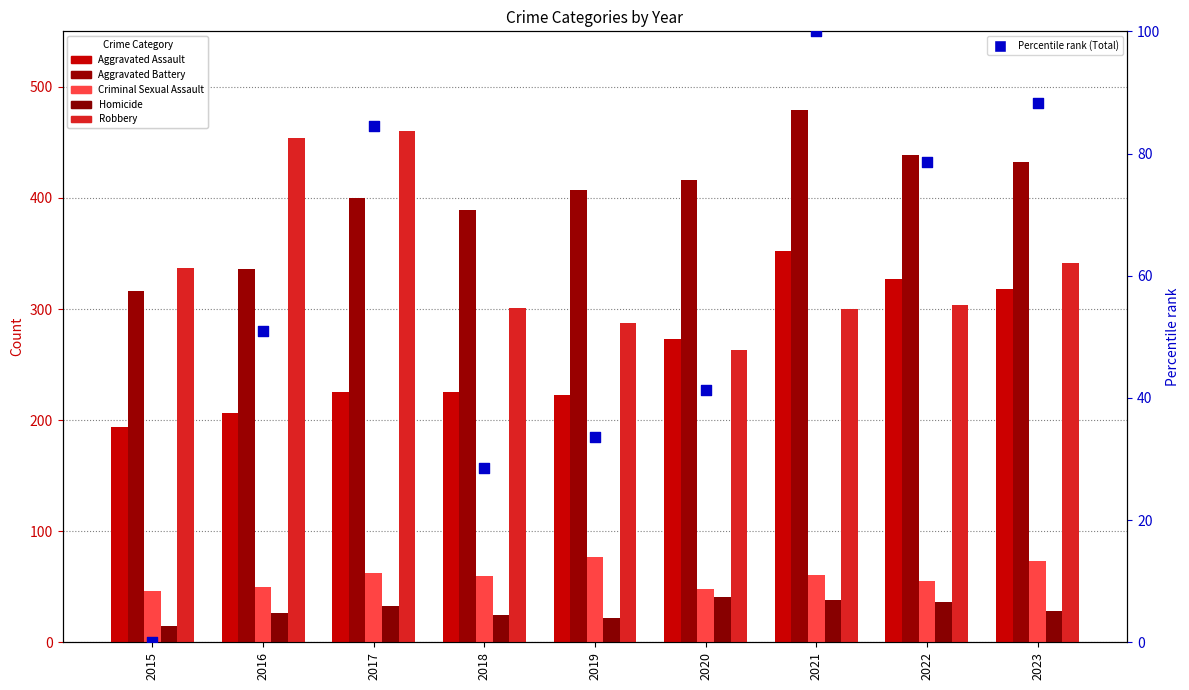

What is the total value across all series at 2019?

1049.5